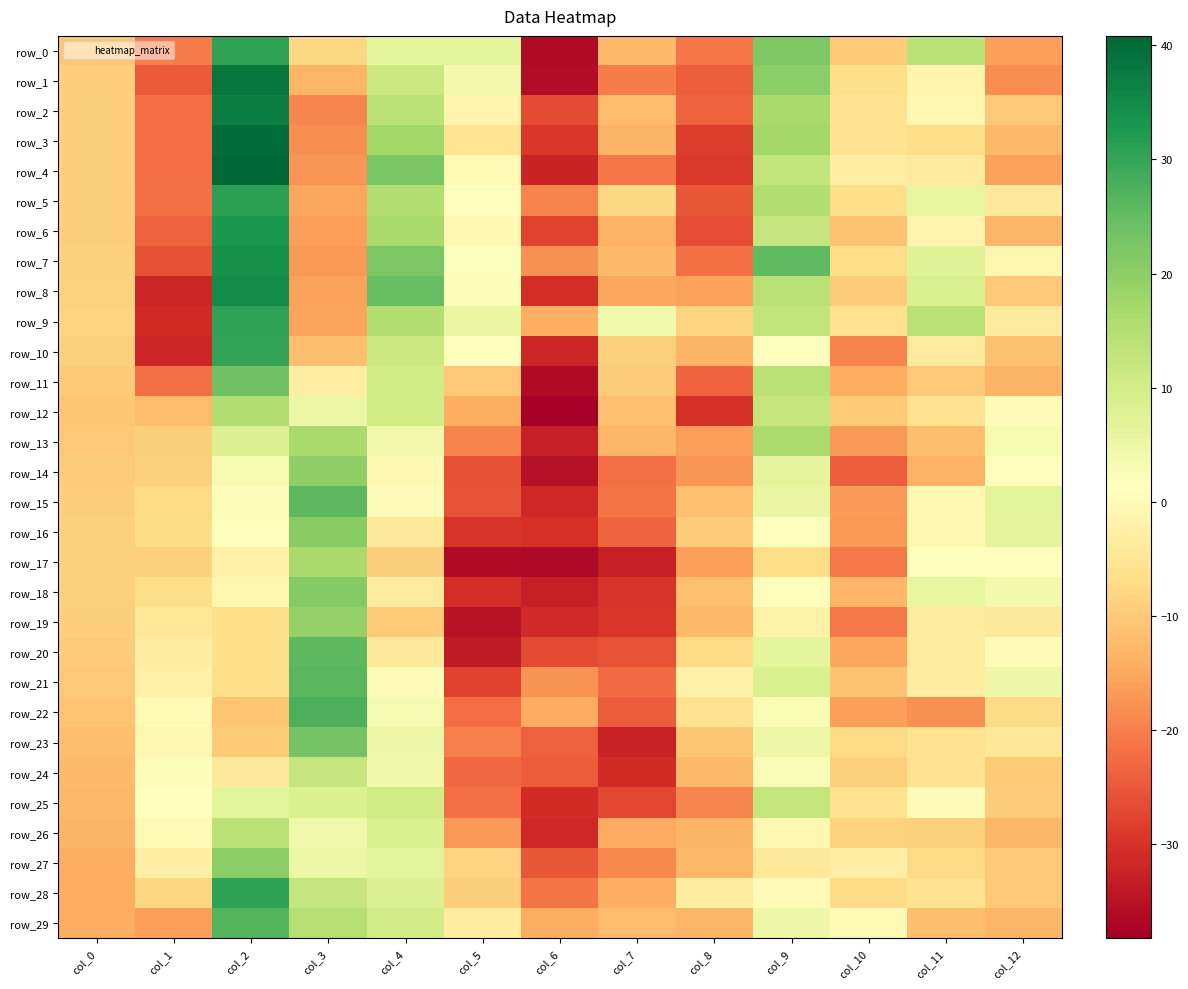

Which series has the widest spread of values?

row_1